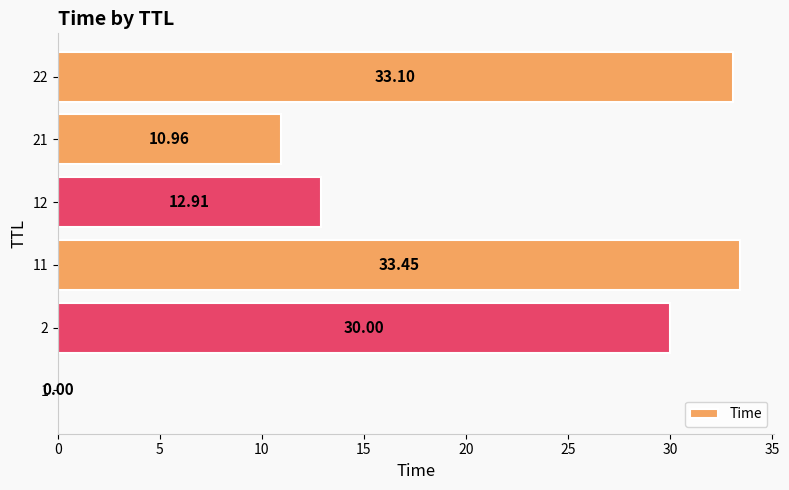

What is the sum of the values at 2 and 21?

41.0